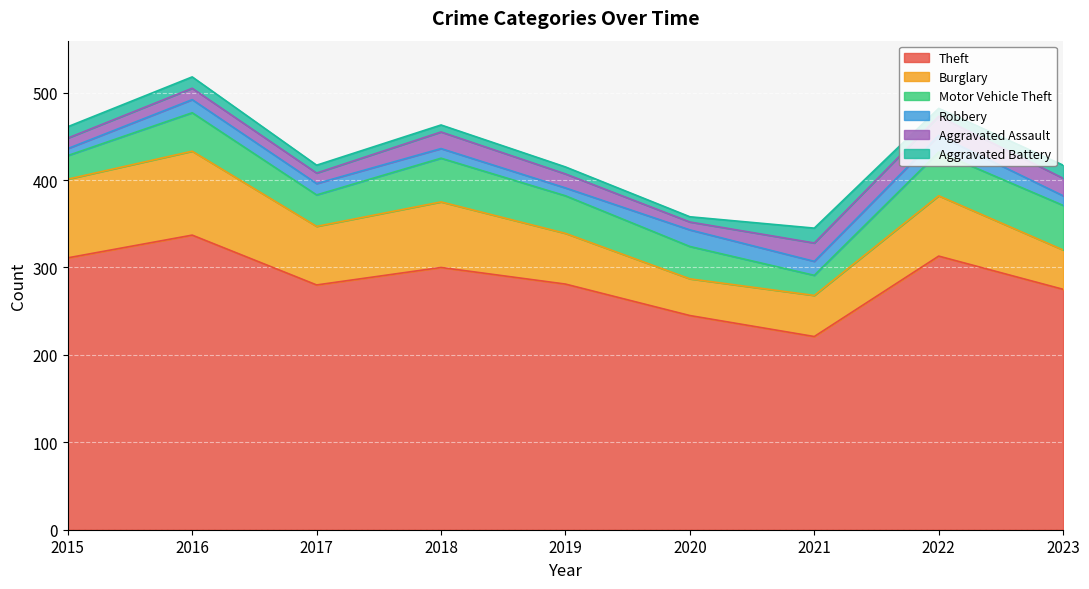

Is the value of Motor Vehicle Theft at 2023 greater than the value of Aggravated Battery at 2019?

Yes